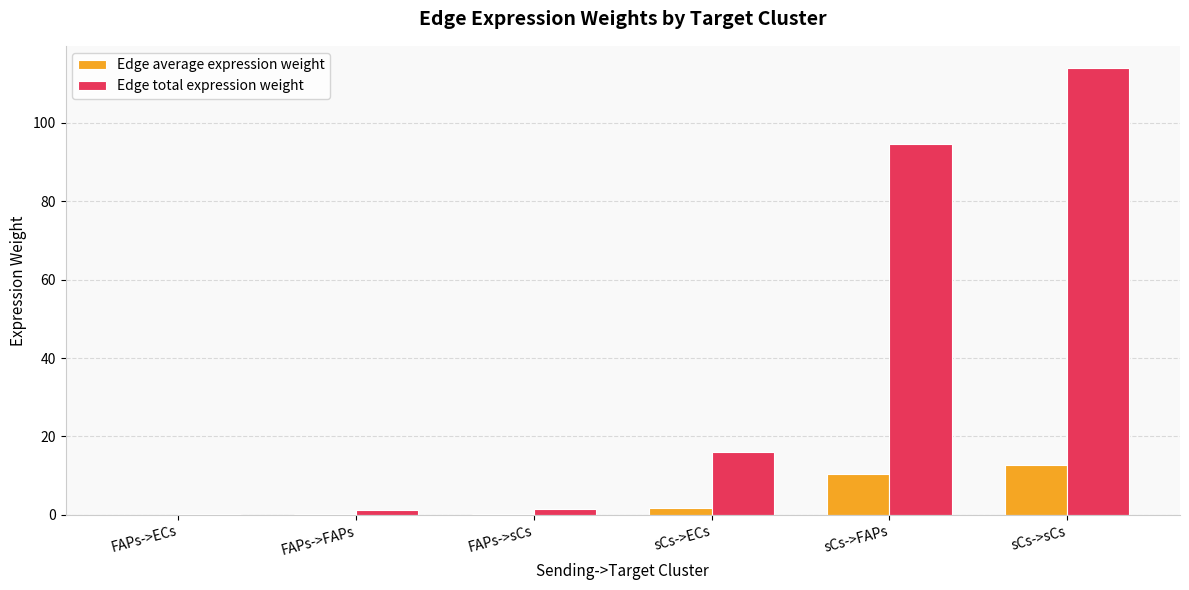

What is the difference between the Edge total expression weight values at FAPs->ECs and sCs->ECs?

15.8